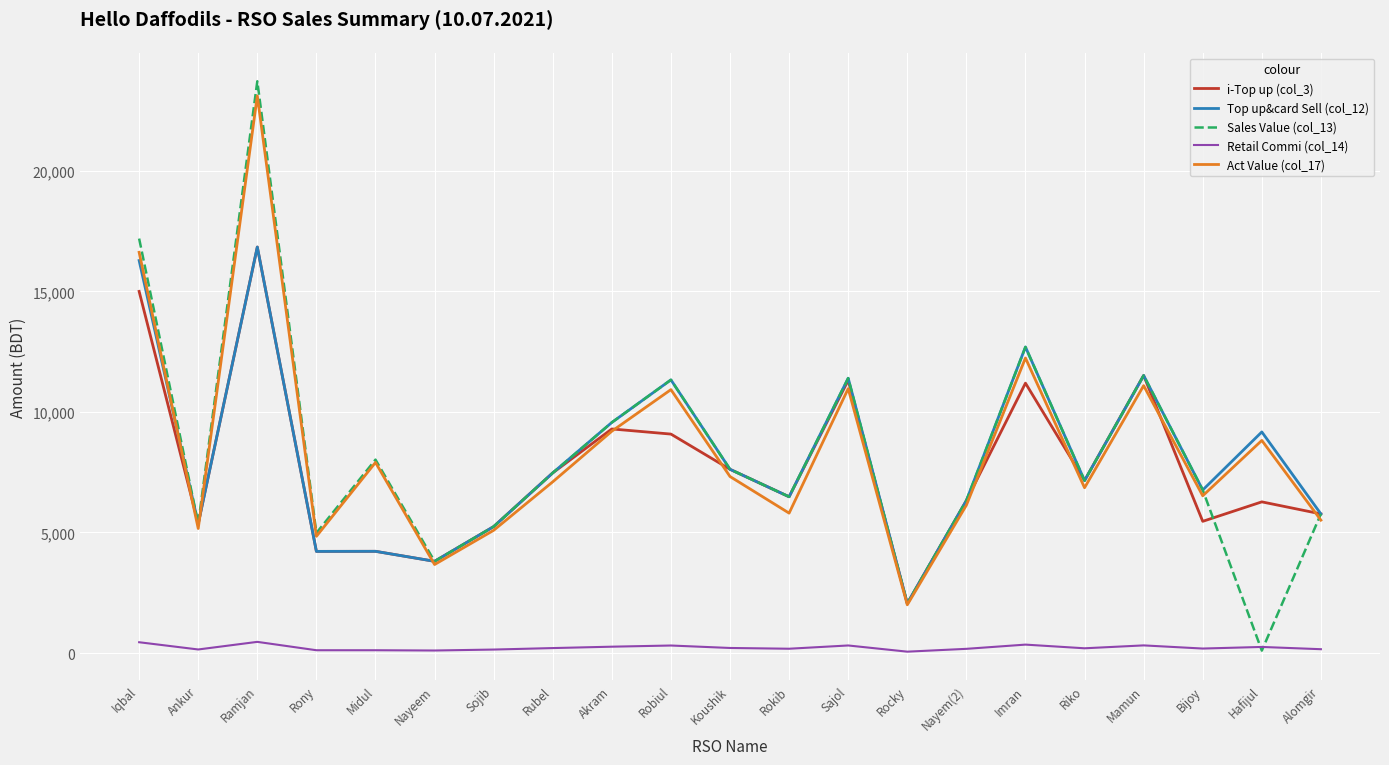

Which series has the largest range (max minus min)?

Sales Value (col_13)